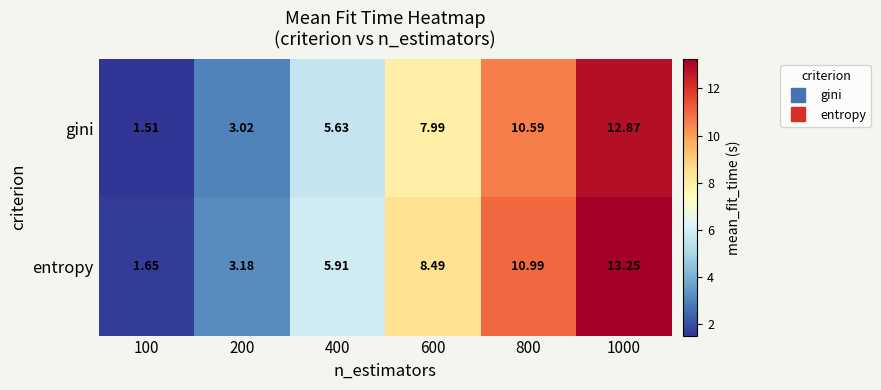

Which series changed the most between 100 and 600?

entropy